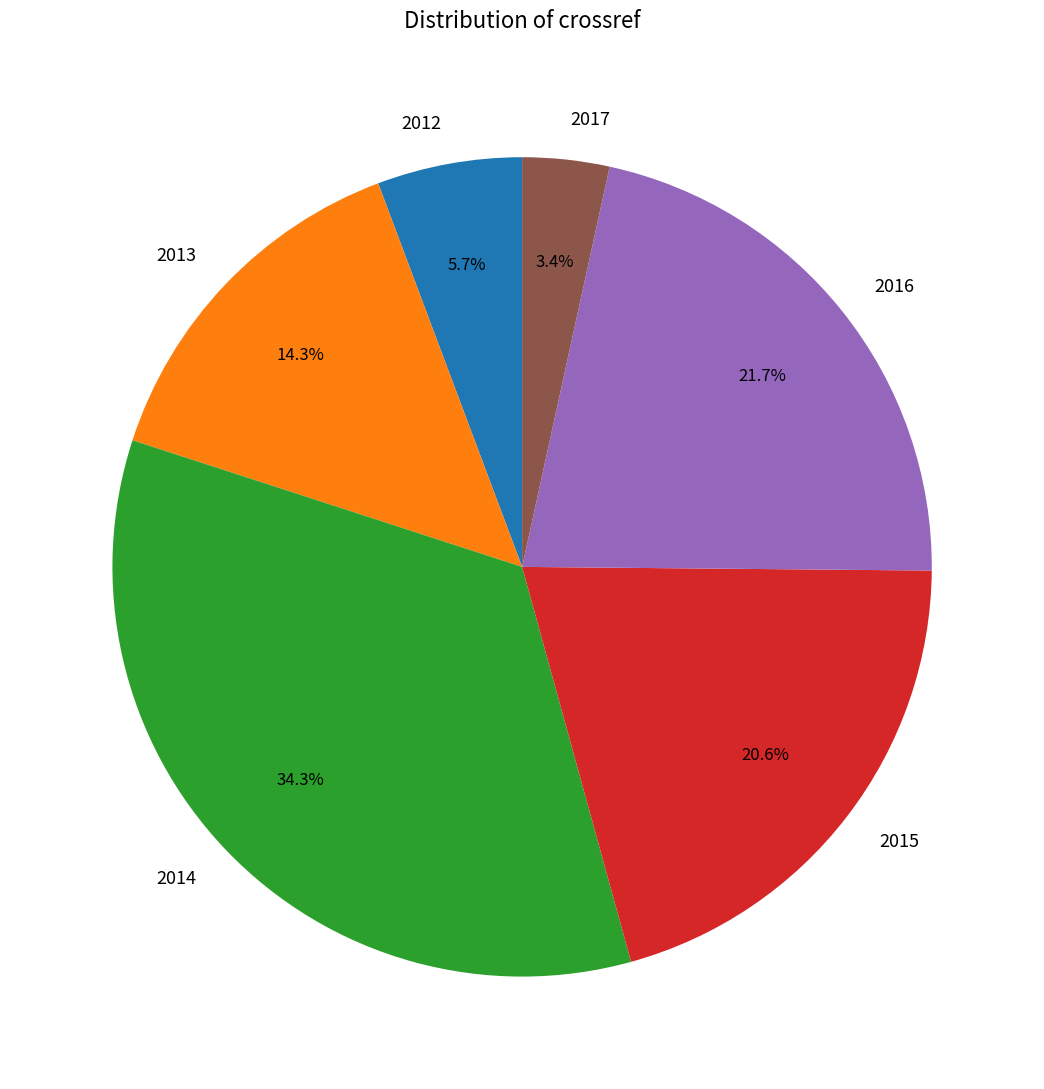

What percentage do 2012 and 2015 together represent?

26.3%